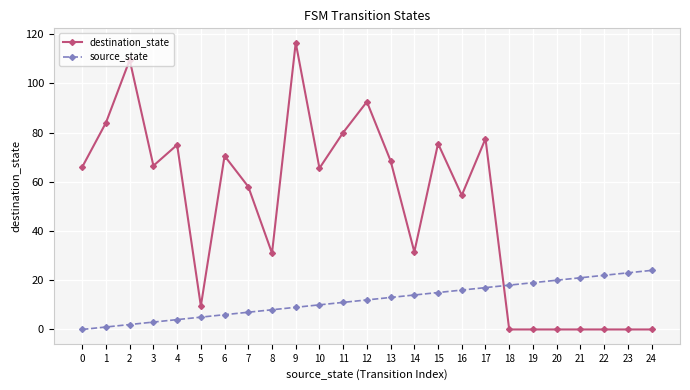

Rank the series by their maximum value, from highest to lowest.

destination_state, source_state